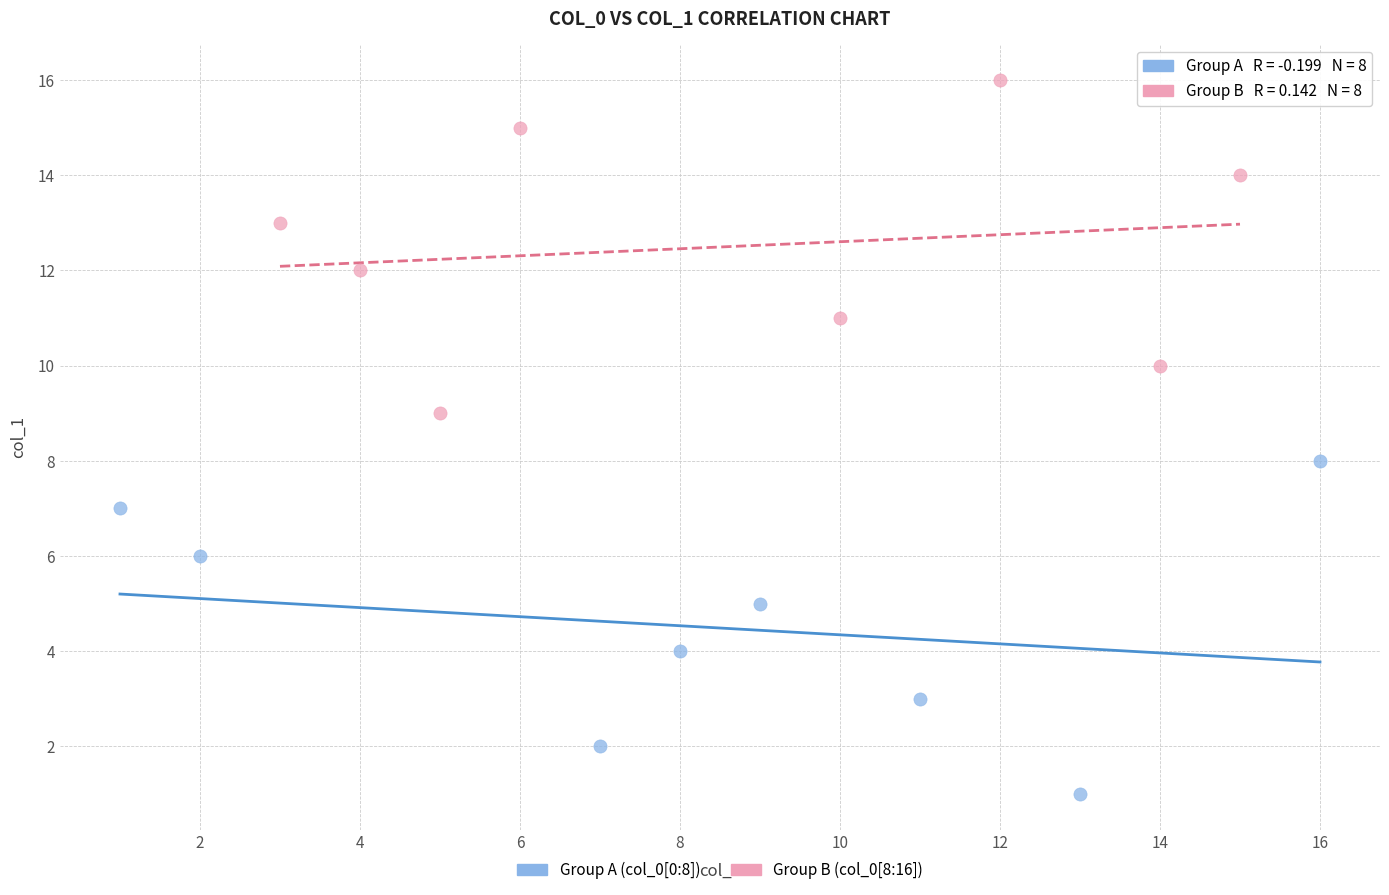

Which series contains the lowest Y value?

Group A (col_0[0:8])